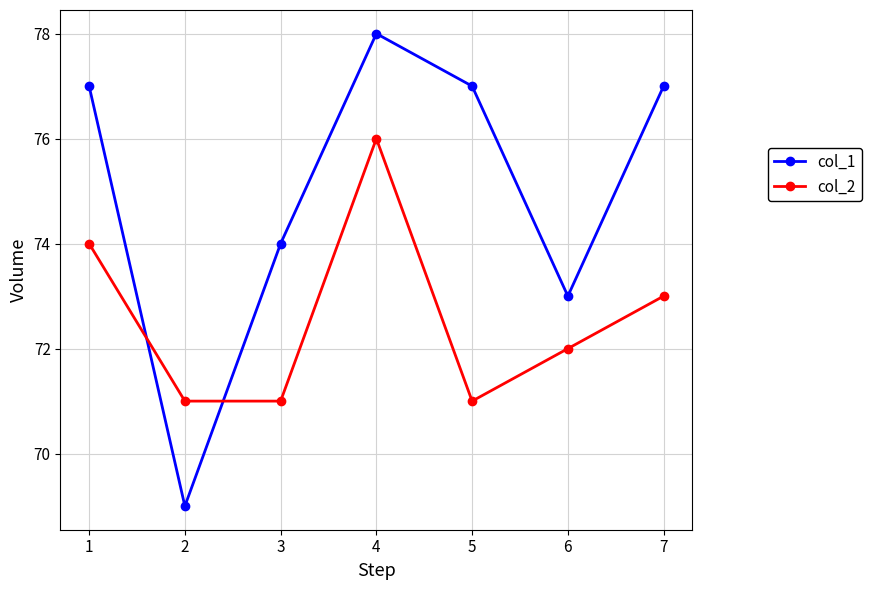

What is the difference between the highest and lowest values at 1?

3